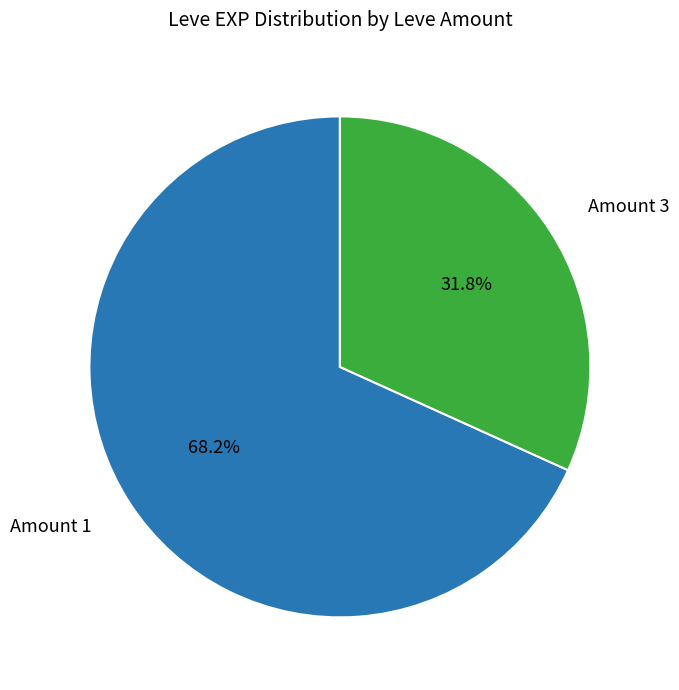

Is there a majority slice in this chart?

Yes